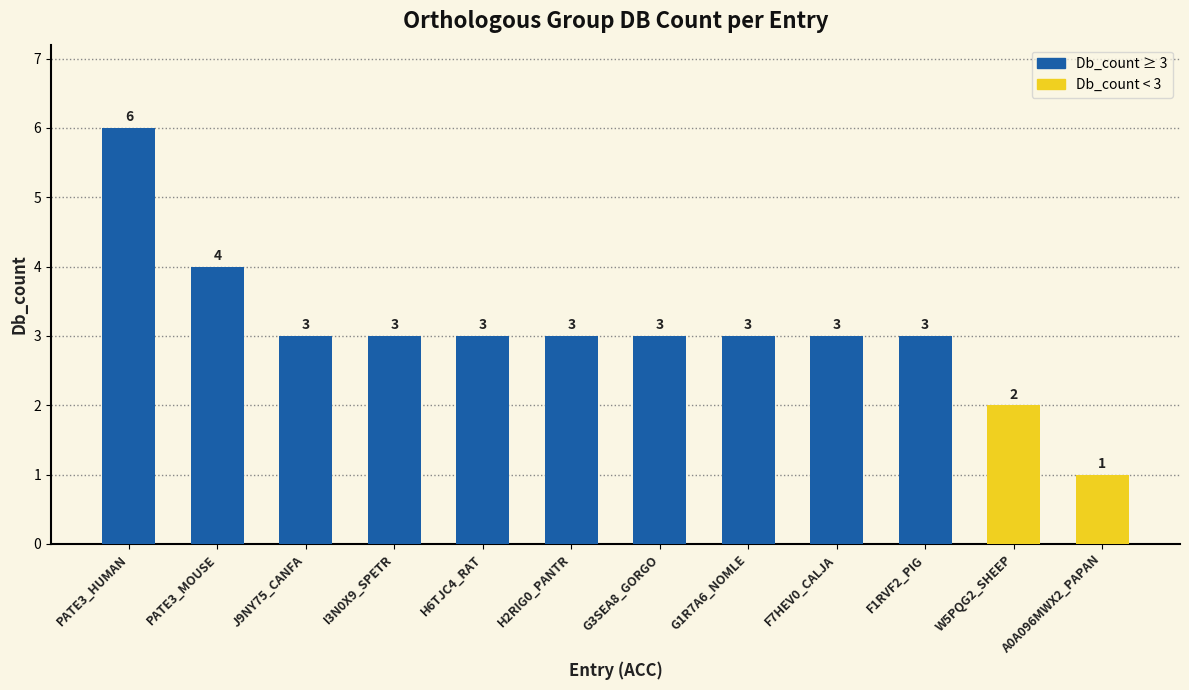

What is the sum of the values at PATE3_HUMAN and F7HEV0_CALJA?

9